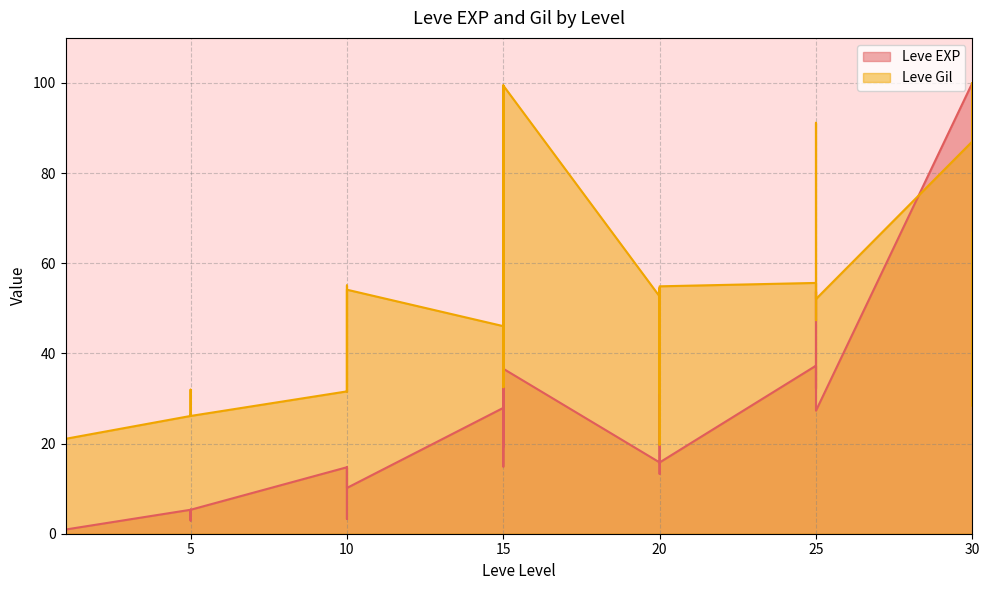

What is the value of the Leve Gil point at the 16th from the left?

31.6